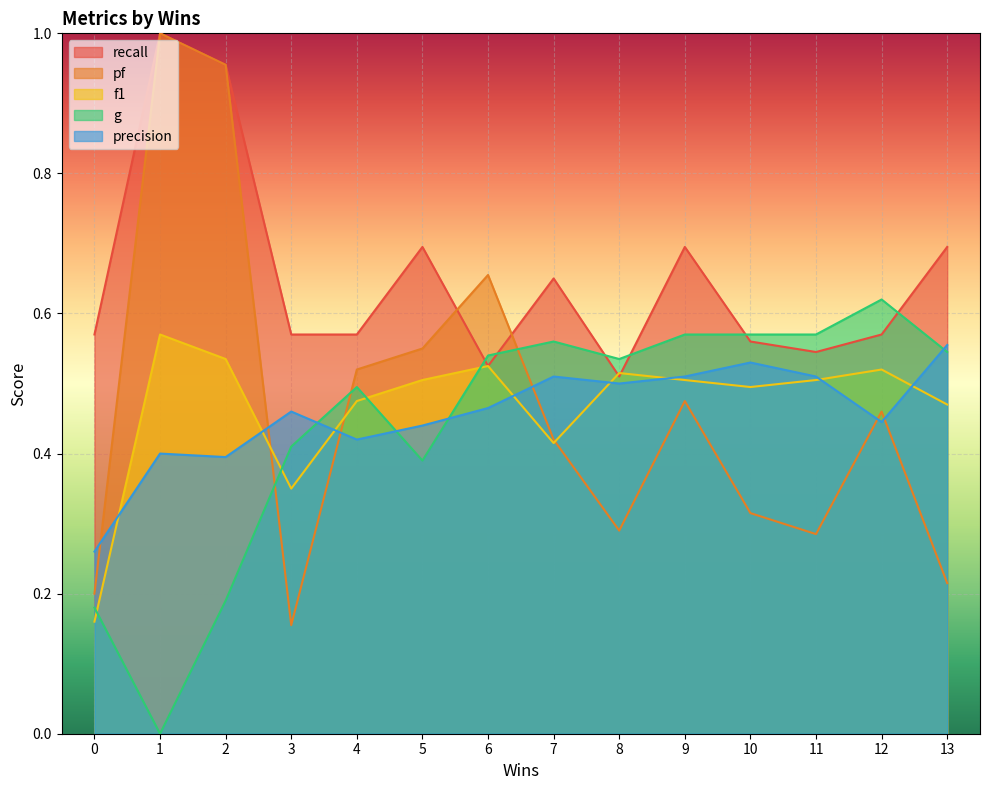

How many lines are shown in the chart?

5